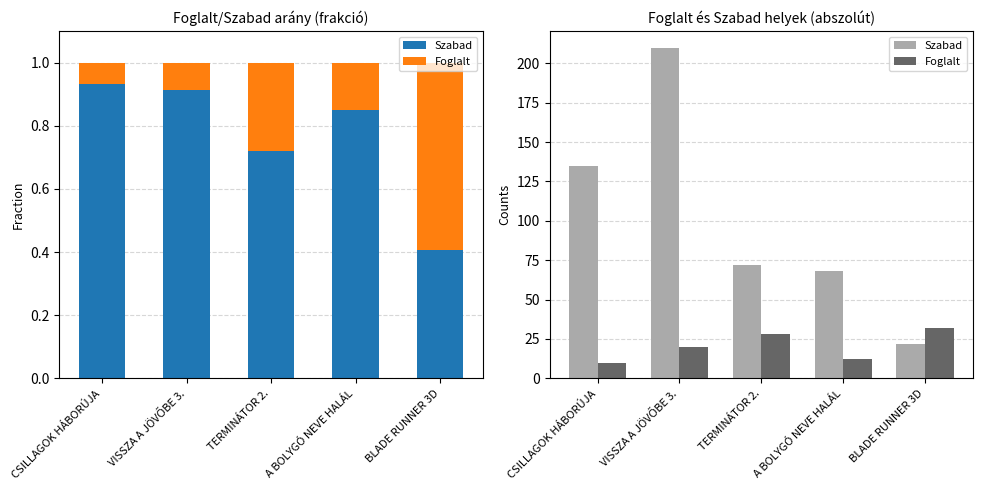

Which category has the highest value across all series?

VISSZA A JÖVŐBE 3.